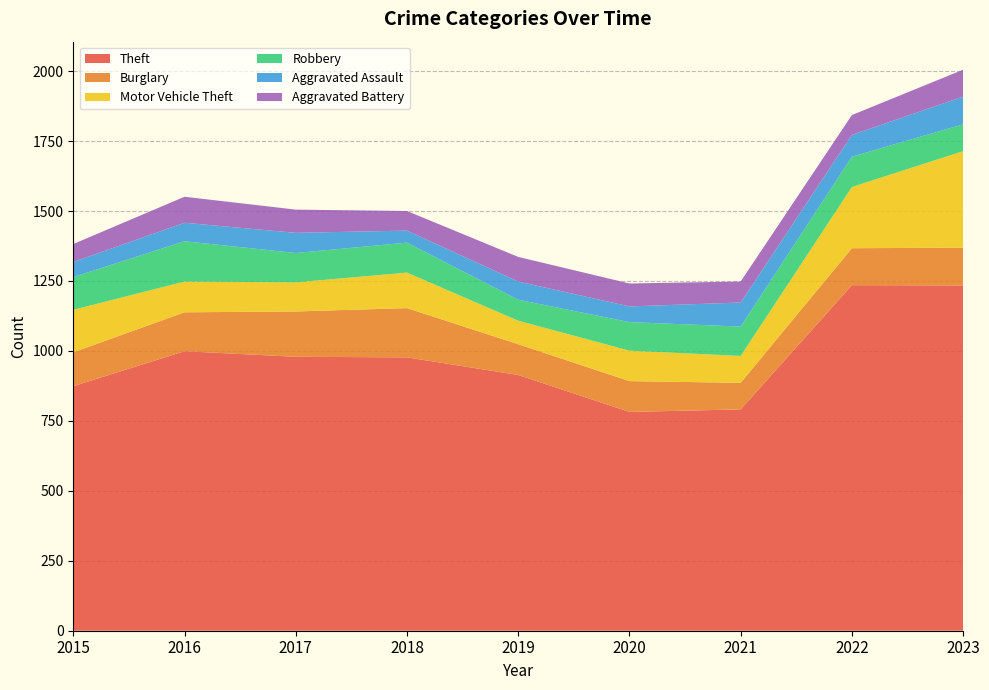

Reading left to right, what are all the values shown in this chart?

Theft: 874	999	979	977	914	782	791	1235	1234
Burglary: 121	139	162	176	110	110	95	132	135
Motor Vehicle Theft: 152	110	104	127	84	109	96	219	345
Robbery: 117	144	105	107	75	102	105	108	96
Aggravated Assault: 54	66	72	43	65	56	86	78	99
Aggravated Battery: 64	93	83	70	88	82	75	71	96